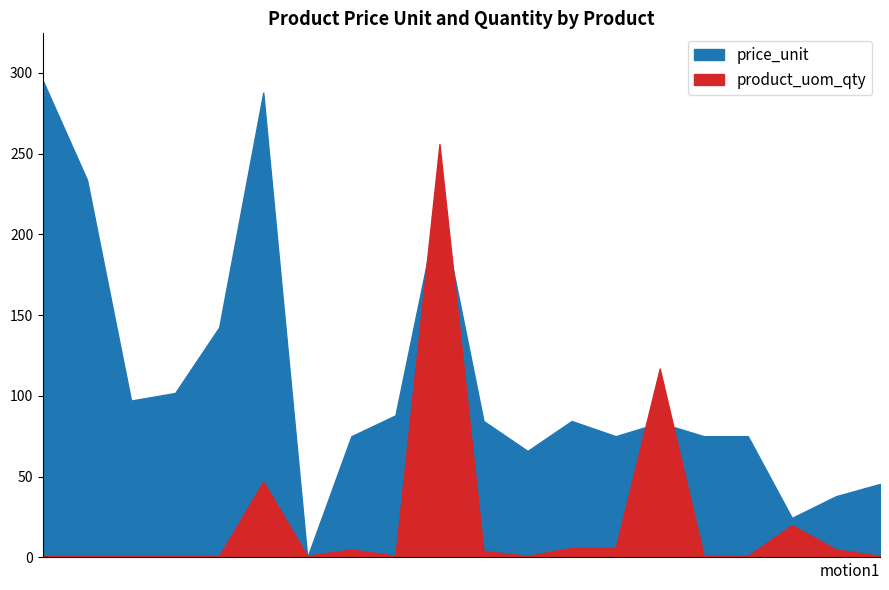

Reading left to right, transcribe all the data shown in this chart.

price_unit: SPW49EX1000_1=295.0	SPW49EX1000_2=233.8	SPWK02005_1=97.1	SPWK02005_2=101.9	SPWO11100=142.5	SPWO12100_1=287.8	SPWO12100_2=0.0	SPWO12100_3=75.1	SPWO12100_4=88.0	SPWO12110=220.1	SPWO13100_1=84.5	SPWO13100_2=66.0	SPWO13100_3=84.5	SPWO13100_4=75.1	SPWO13100_5=83.4	SPWO13100_6=75.1	SPWO13100_7=75.1	SPWO13100_8=24.5	SPWO13100_9=37.9	SPWO13100_10=45.5
product_uom_qty: SPW49EX1000_1=1.0	SPW49EX1000_2=1.0	SPWK02005_1=1.0	SPWK02005_2=1.0	SPWO11100=1.0	SPWO12100_1=47.0	SPWO12100_2=1.0	SPWO12100_3=5.0	SPWO12100_4=1.0	SPWO12110=256.0	SPWO13100_1=4.0	SPWO13100_2=1.0	SPWO13100_3=6.0	SPWO13100_4=6.0	SPWO13100_5=117.0	SPWO13100_6=1.0	SPWO13100_7=1.0	SPWO13100_8=20.0	SPWO13100_9=5.0	SPWO13100_10=1.0